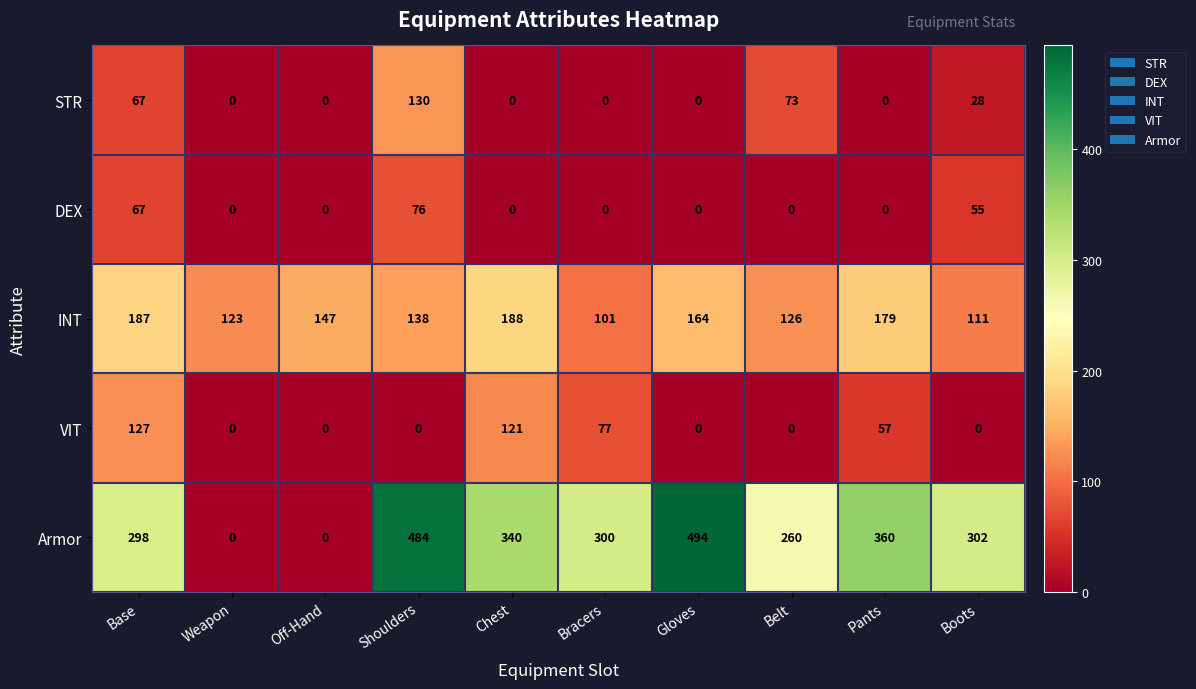

Rank the series by their maximum value, from lowest to highest.

DEX, VIT, STR, INT, Armor